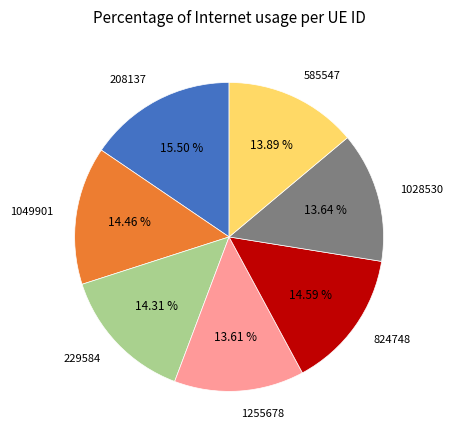

Is there a majority slice in this chart?

No